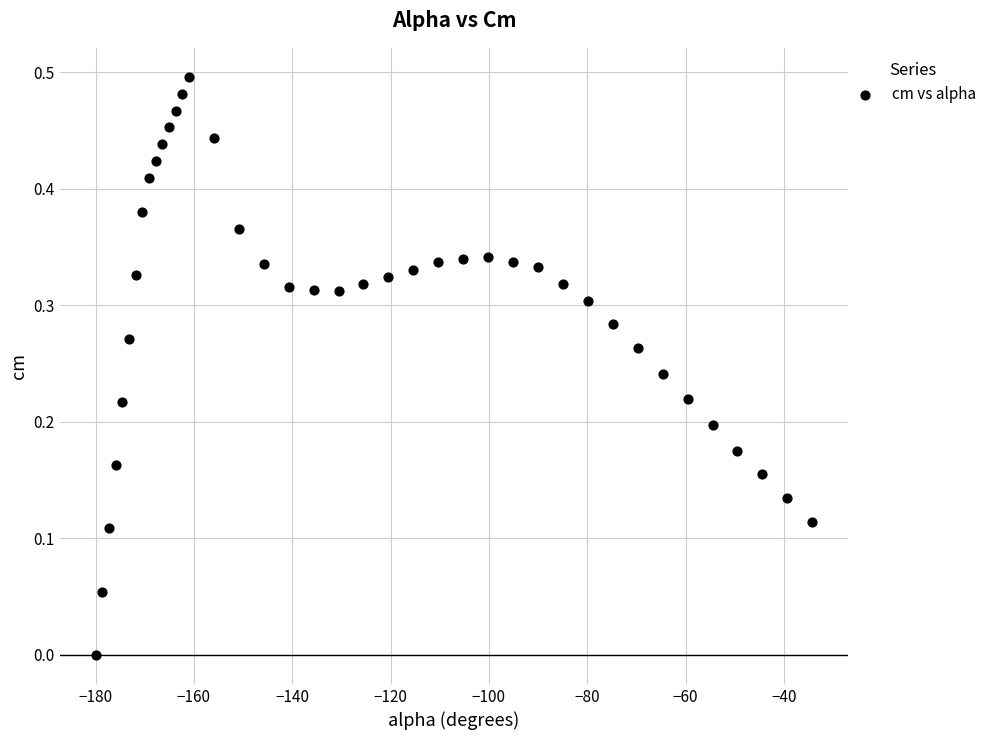

What is the range of X values (max minus min)?

145.8